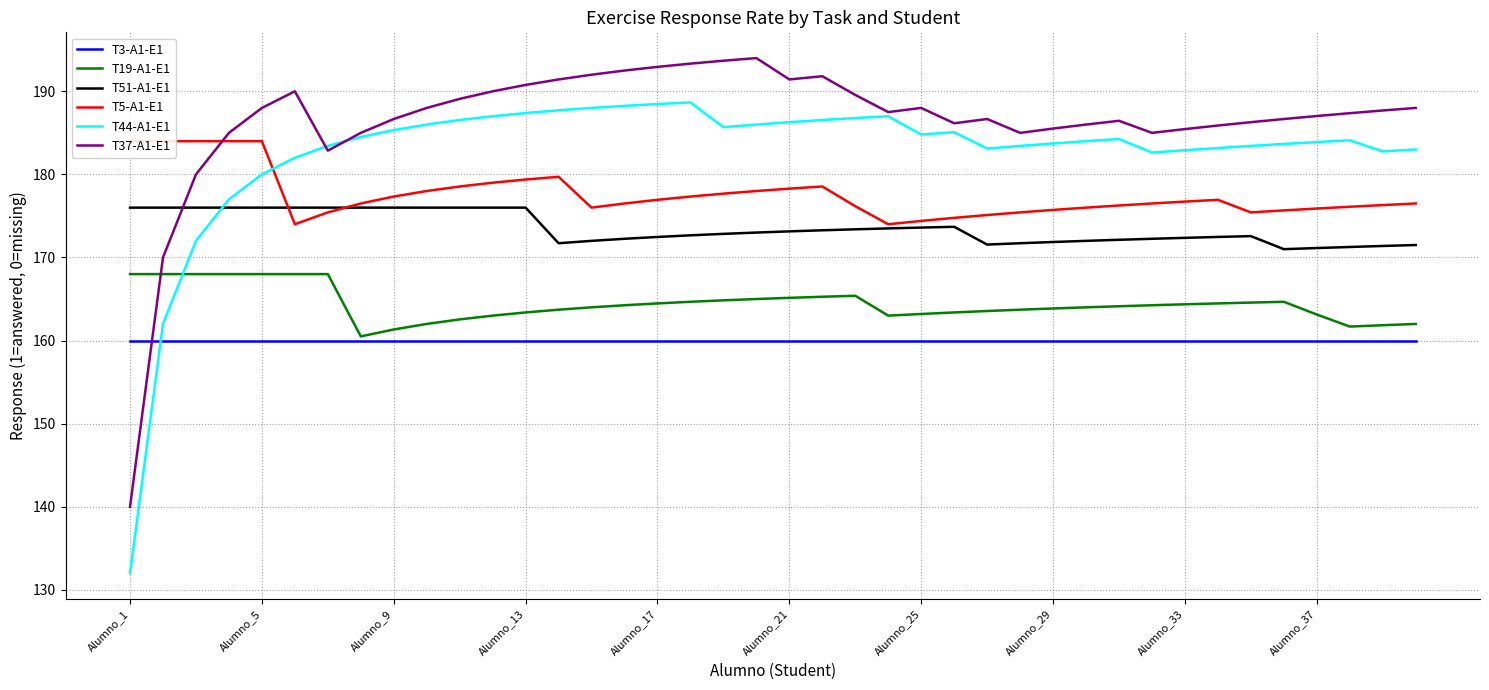

In T51-A1-E1, how many points are higher than both neighbors (excluding endpoints)?

2